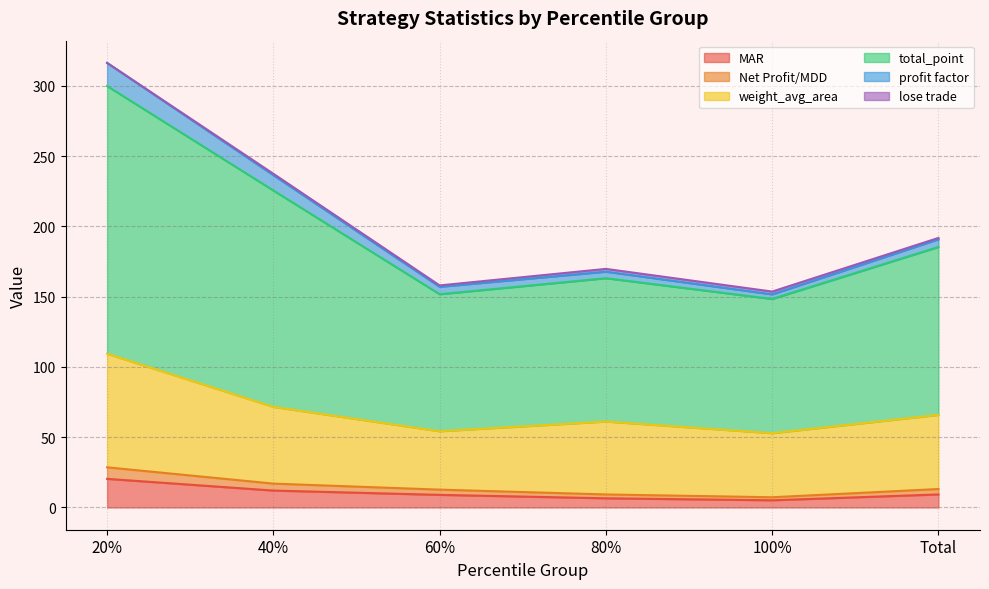

At which label does Net Profit/MDD reach its peak?

20%